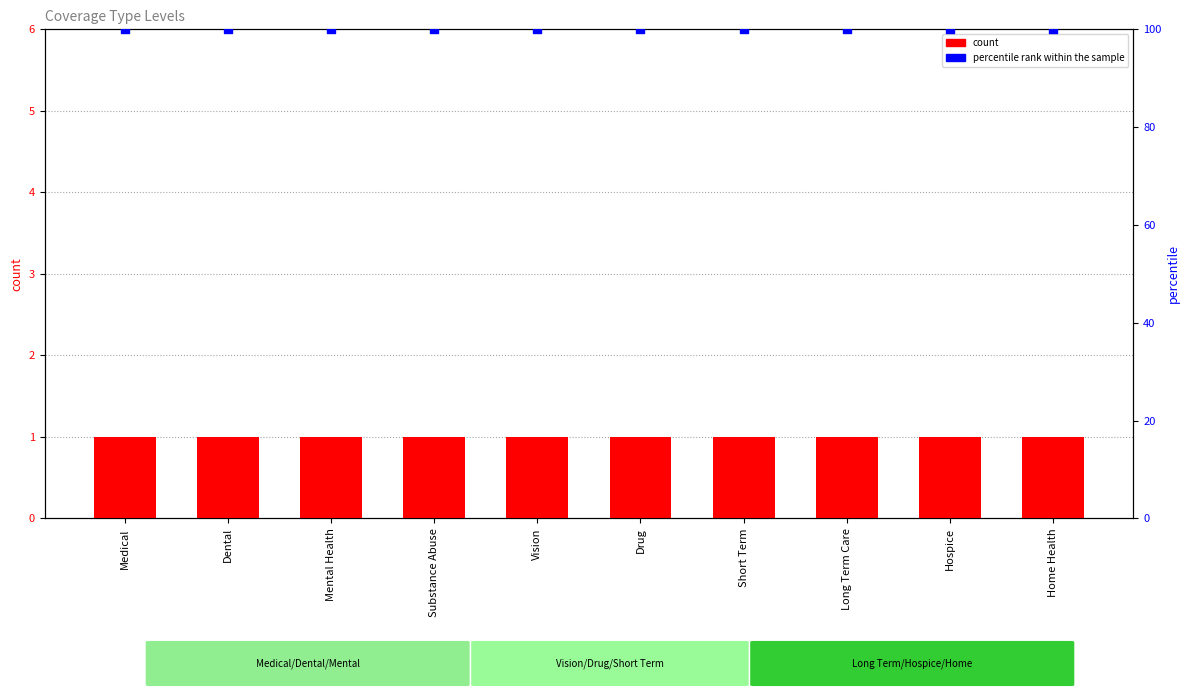

Which series has the largest total across all categories?

percentile rank within the sample